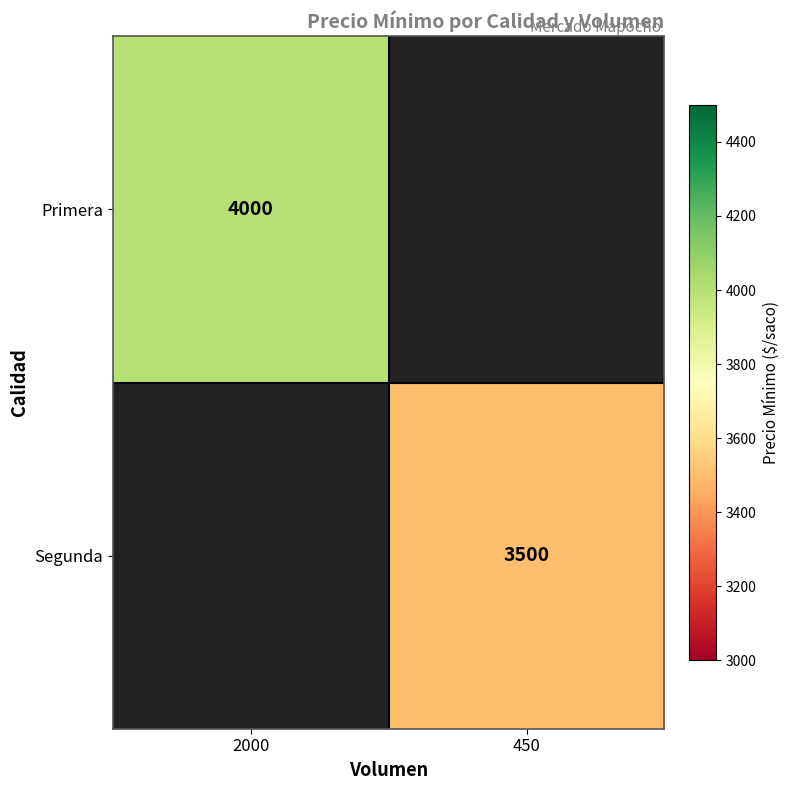

Is it true that Segunda equals 2431 at 450?

False